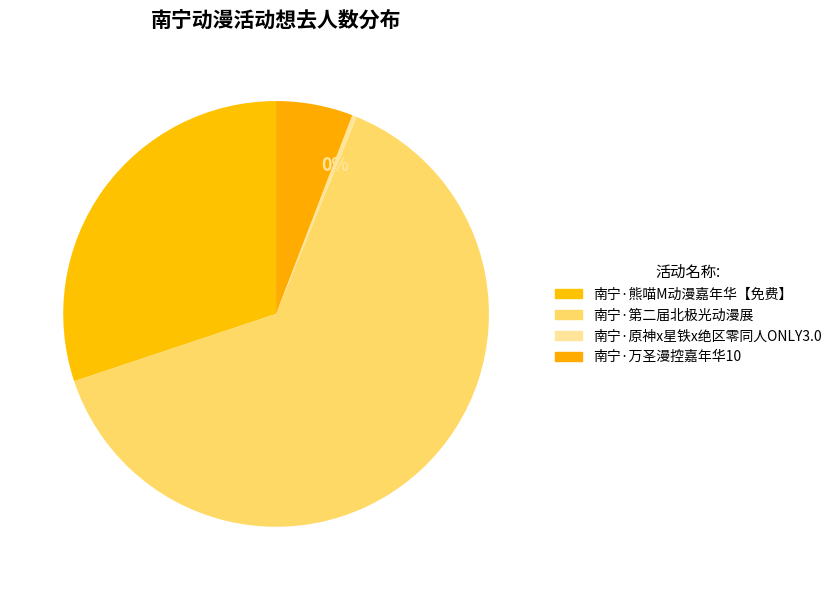

Which category accounts for the majority?

南宁·第二届北极光动漫展